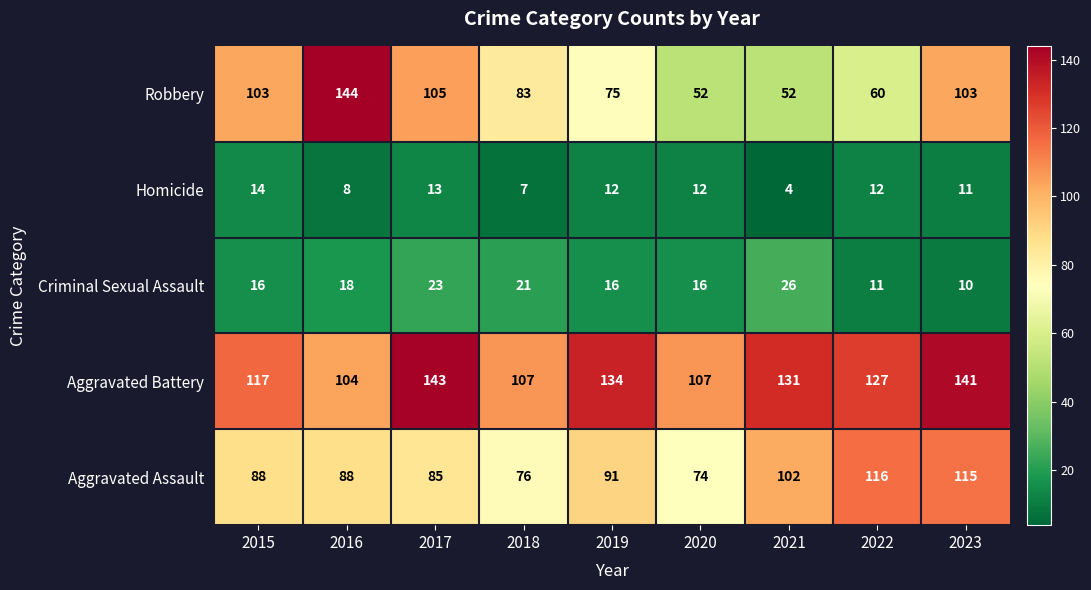

What is the difference between the maximum and minimum values in the Criminal Sexual Assault series?

16